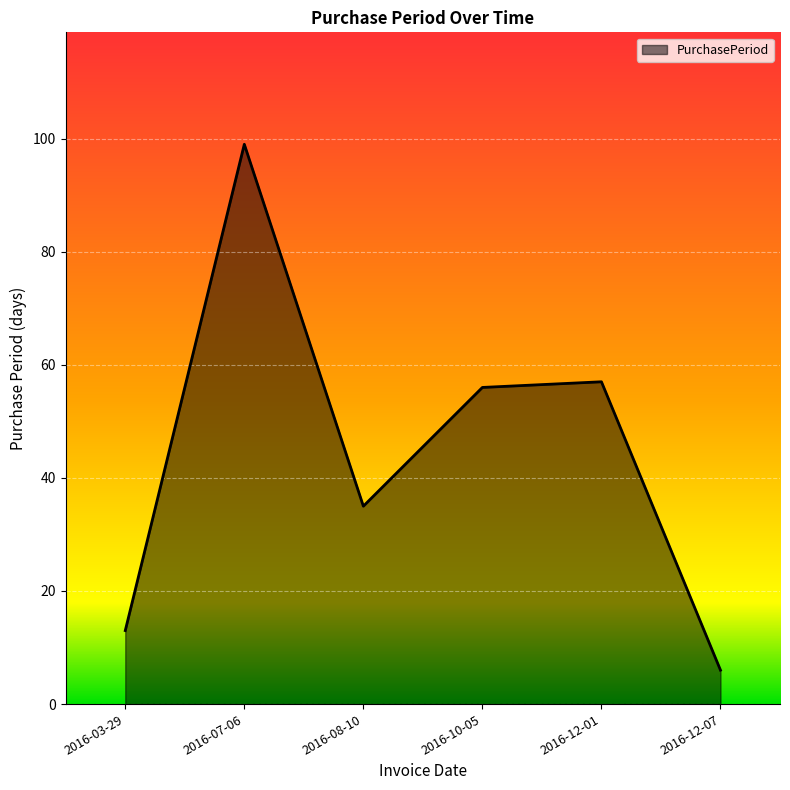

How many values are below 56?

3